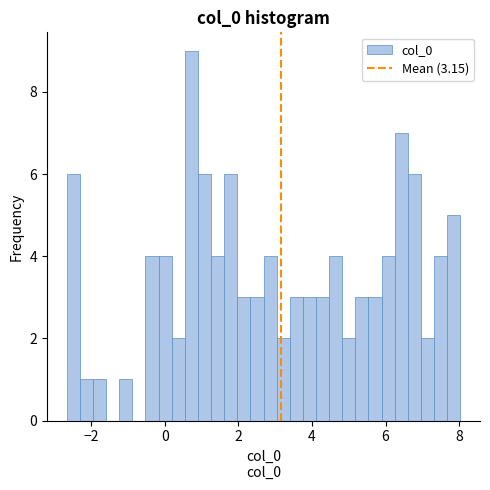

Read against the x-axis, roughly where is the centre of the tallest bar?

0.8